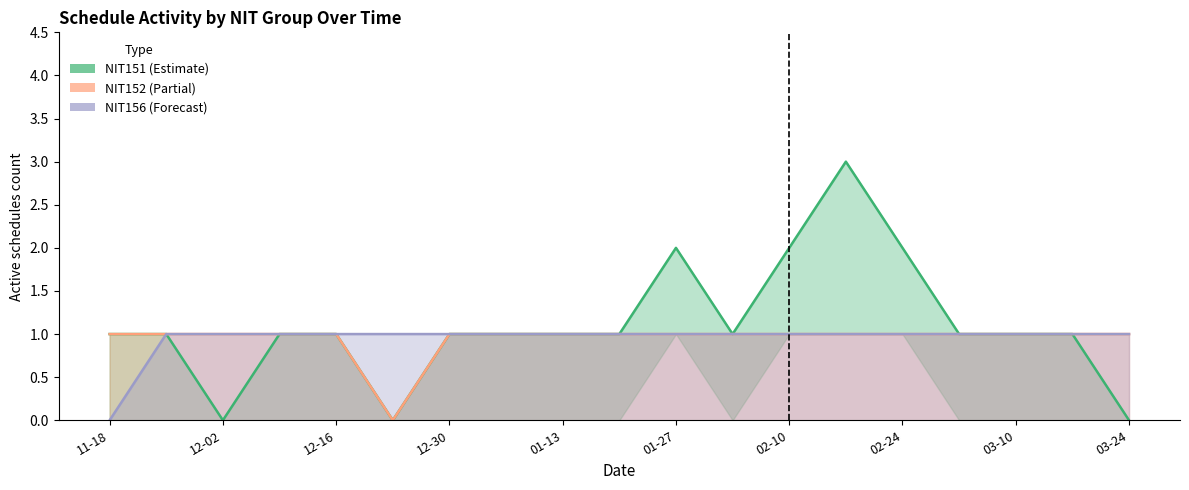

Which series has the largest total across all categories?

NIT151